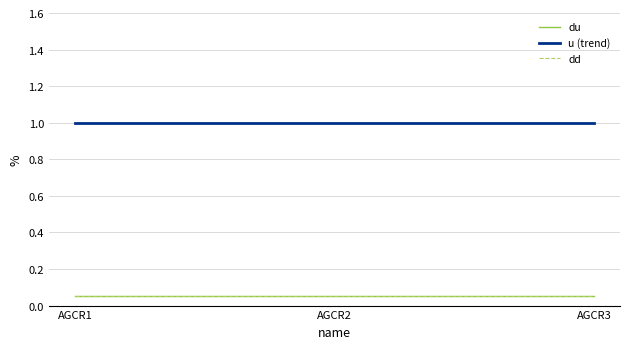

What is the minimum value shown in the chart?

0.1